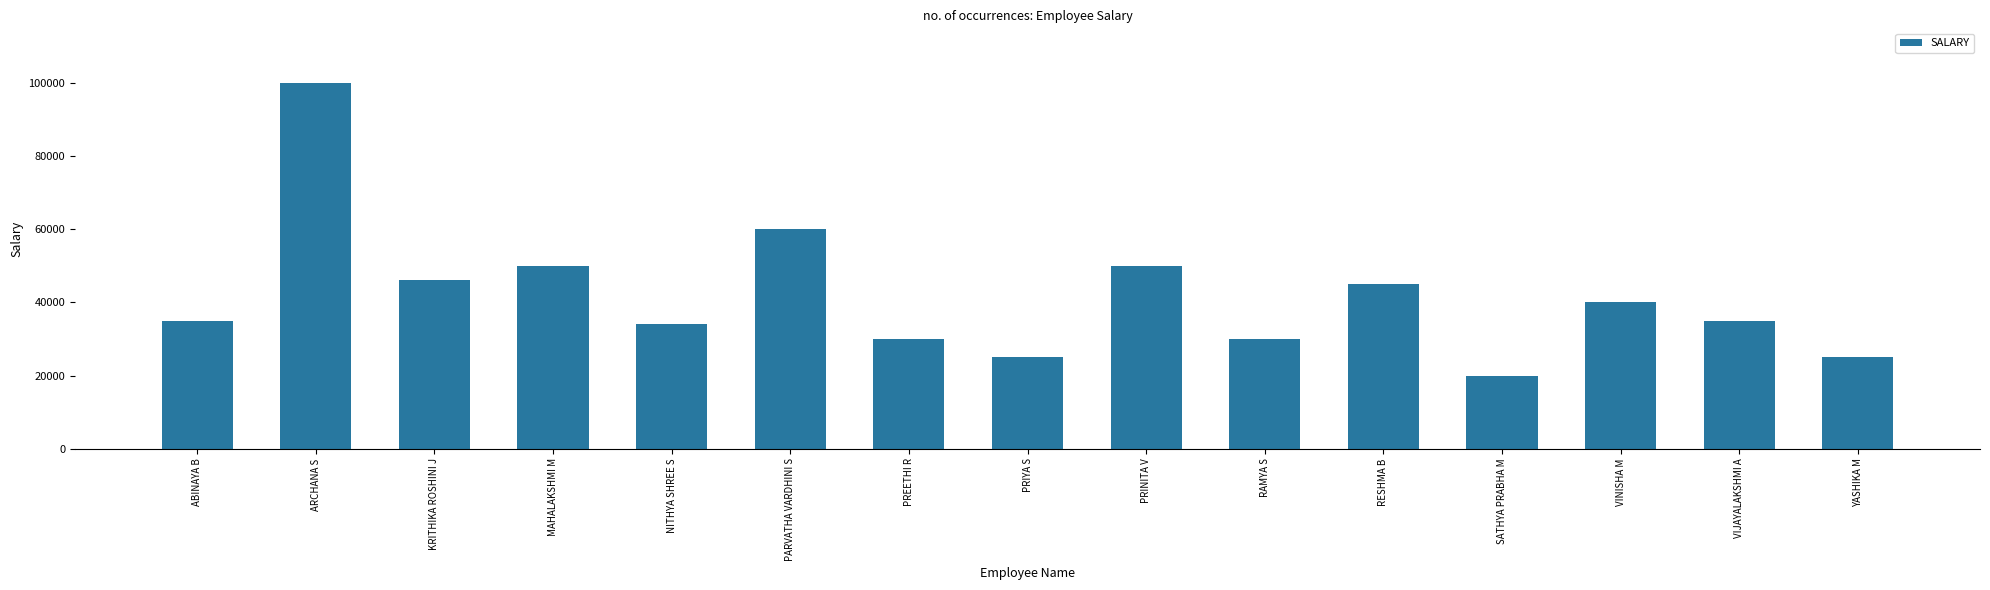

What is the average value?

41667